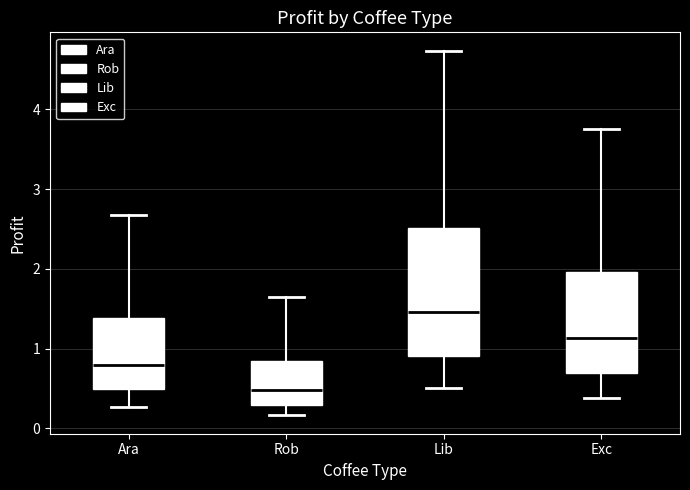

Which box has the highest median line?

Lib